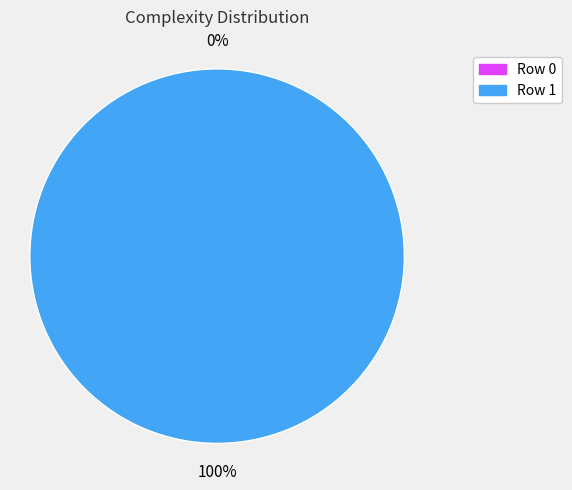

Which slice represents more than half of the pie?

Row 1